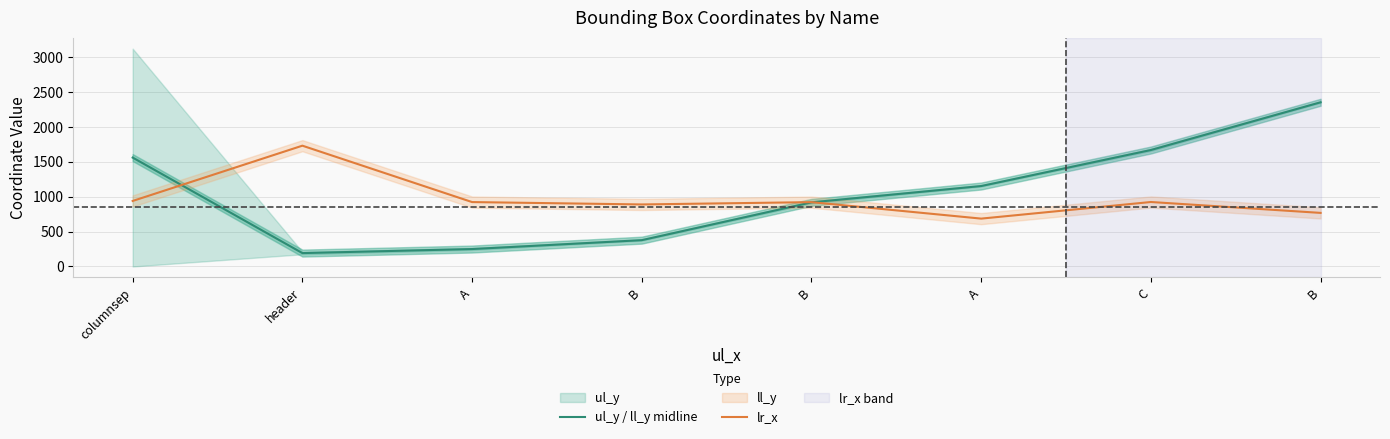

Reading left to right, transcribe all the data shown in this chart.

ul_y / ll_y midline: 1560.5	192.0	250.0	377.5	919.0	1153.0	1669.0	2353.0
lr_x: 939.0	1731.0	923.0	889.0	922.0	686.0	924.0	768.0